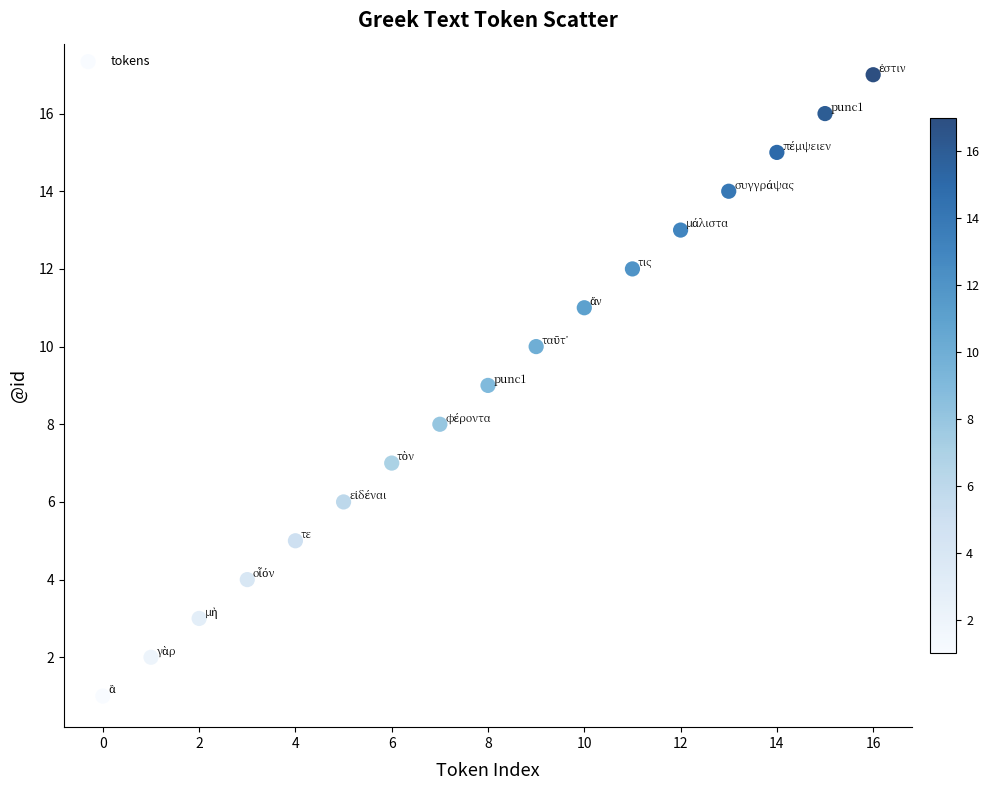

What is the range of Y values (max minus min)?

16